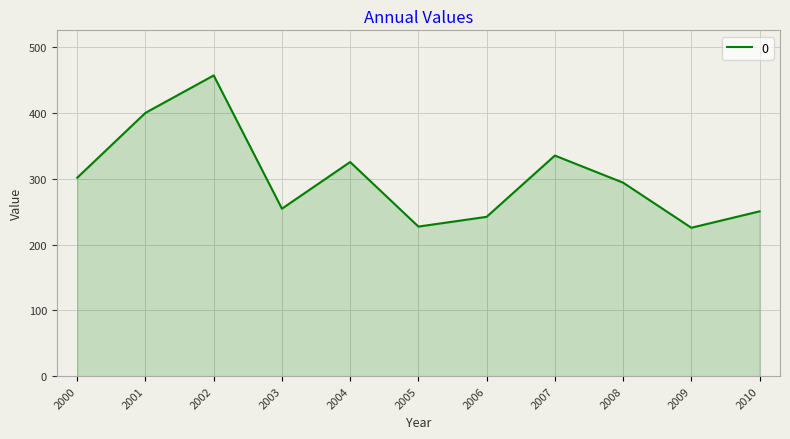

Where does the data first go above 294?

2000